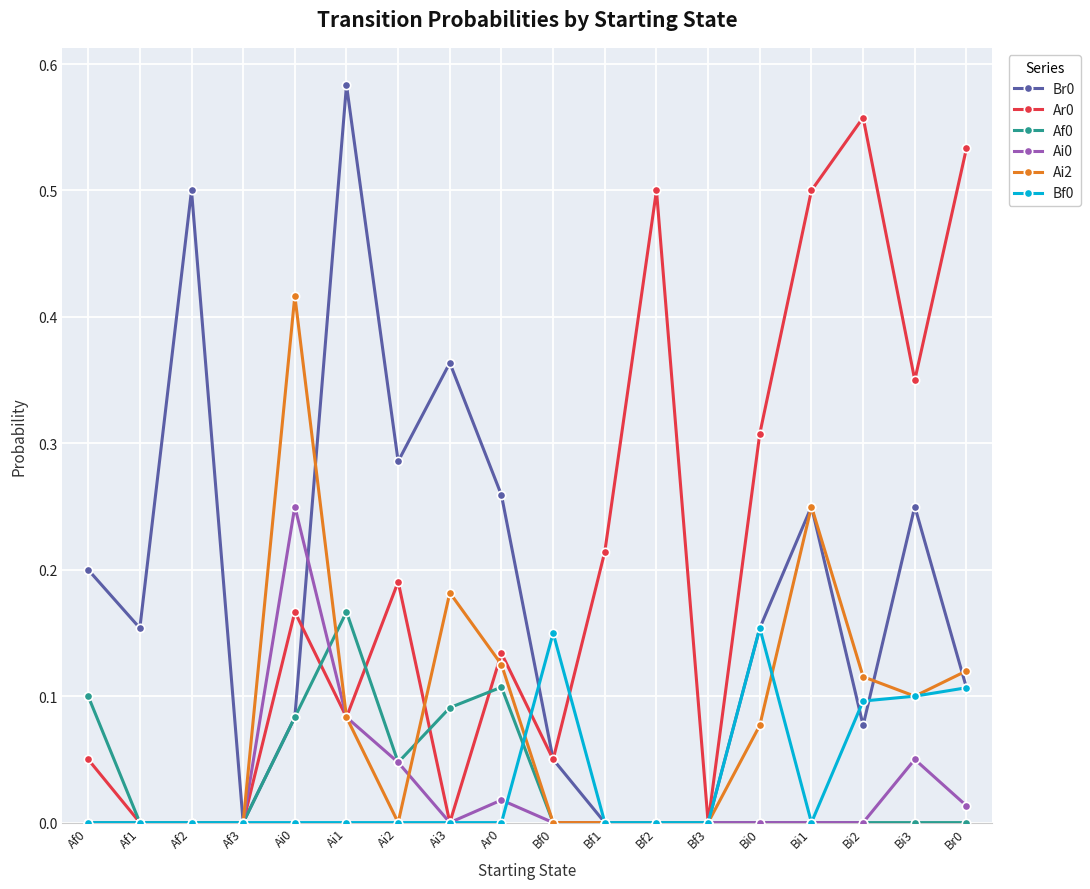

The Af0 series shows -0.1 at Bf2. True or false?

False